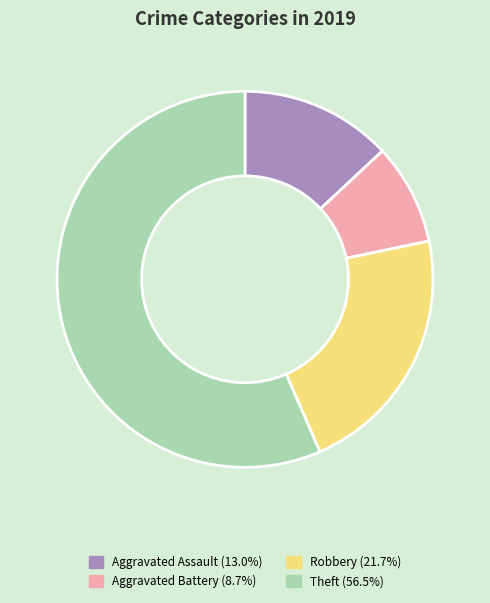

True or false: Aggravated Battery accounts for 16% of the total.

False